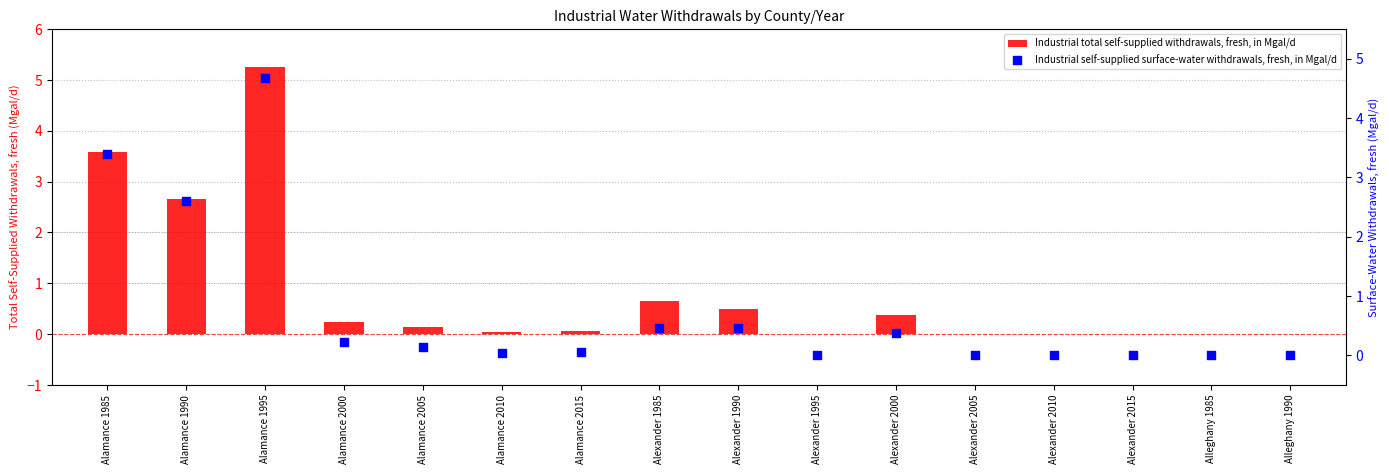

Which series has the largest Y range (max minus min)?

Industrial total self-supplied withdrawals, fresh, in Mgal/d